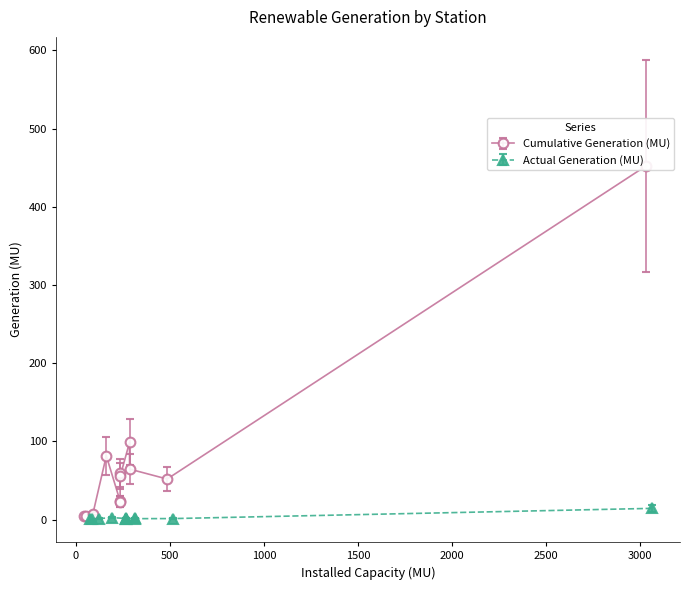

At which label is Actual Generation (MU) closest to 7?

ADANI GREEN MP